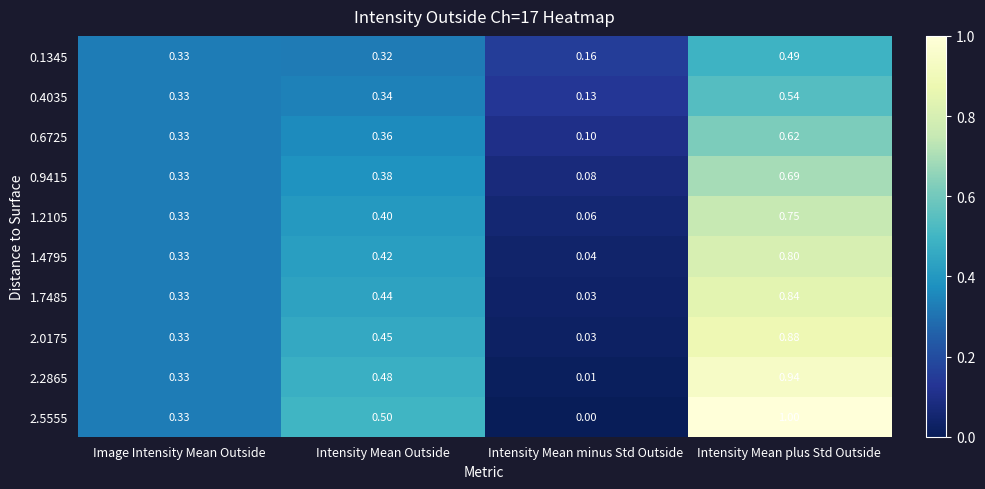

Which category has the lowest value in the 0.4035 series?

Intensity Mean minus Std Outside